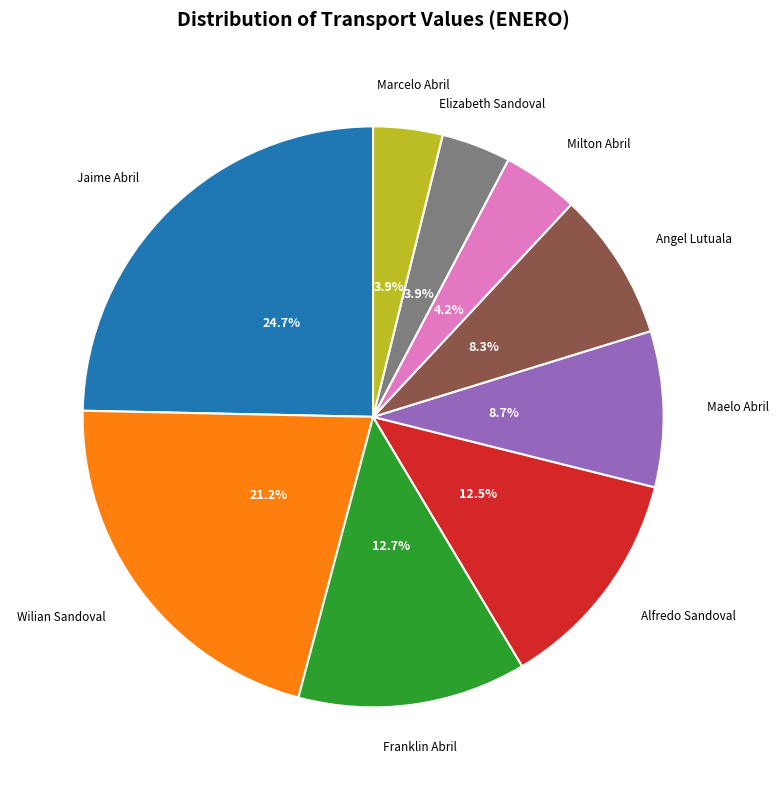

Is there a majority slice in this chart?

No